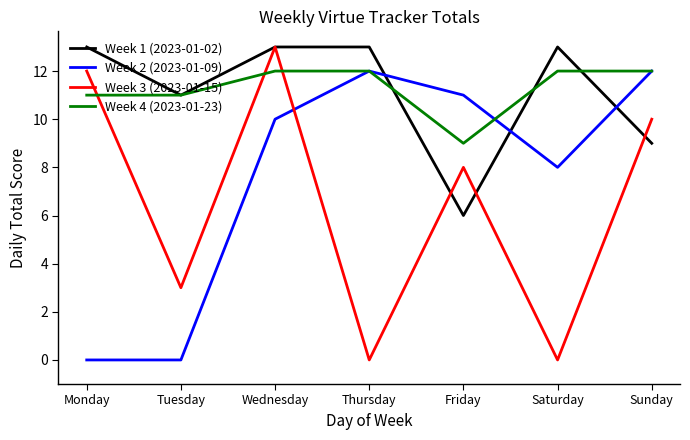

After their last crossing, which series has the higher values: Week 2 (2023-01-09) or Week 3 (2023-01-15)?

Week 2 (2023-01-09)